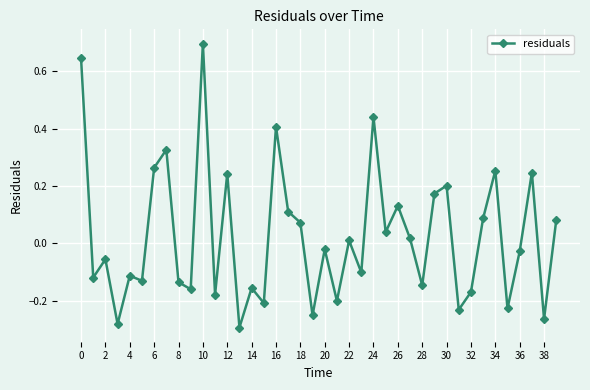

How many data points does each series have?

40